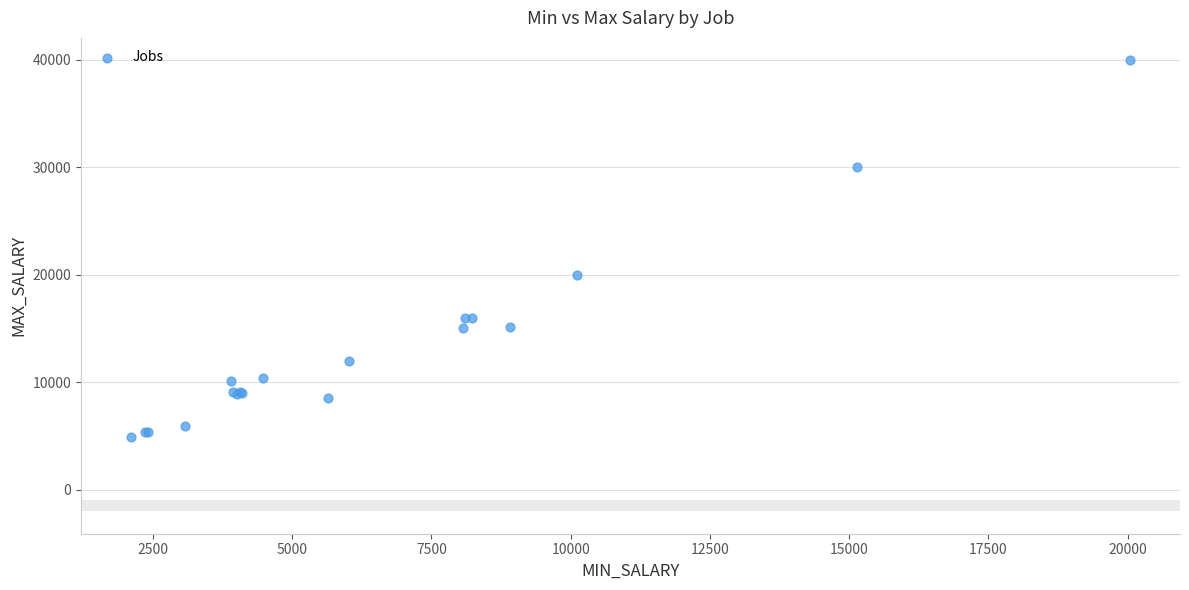

What Y value in the scatter plot is closest to 22419?

19989.9